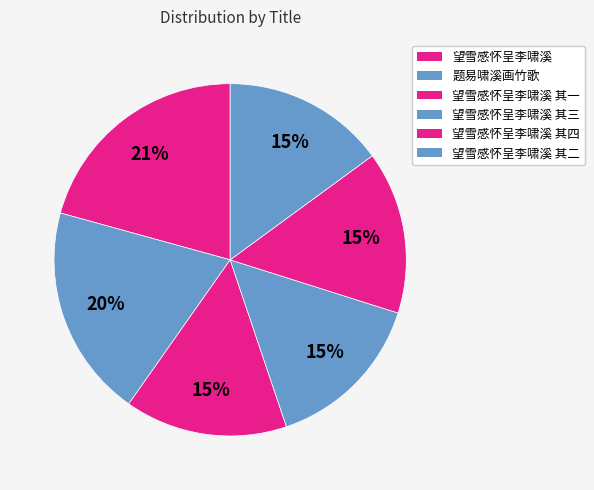

How many segments does this pie chart have?

6